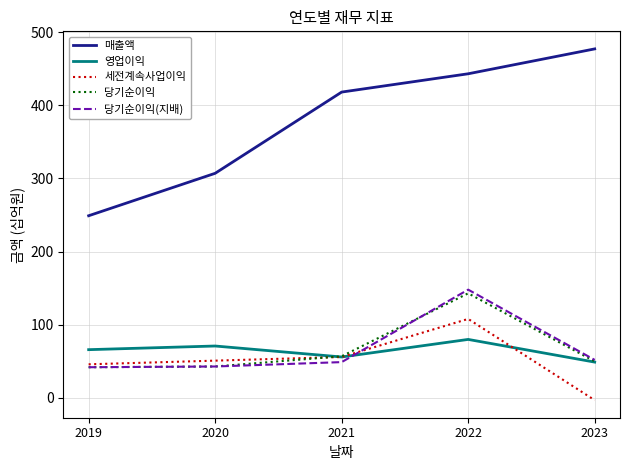

What value does the 매출액 series have at 2020?

307